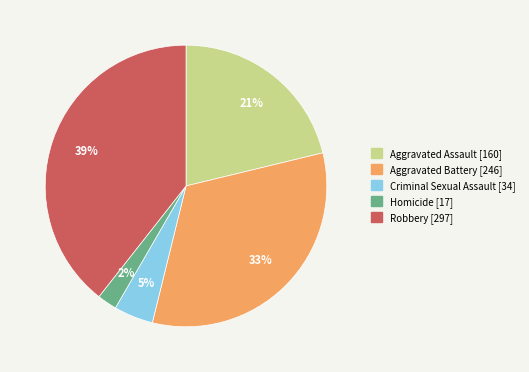

What percentage is the Aggravated Assault slice, to the nearest percent?

21%